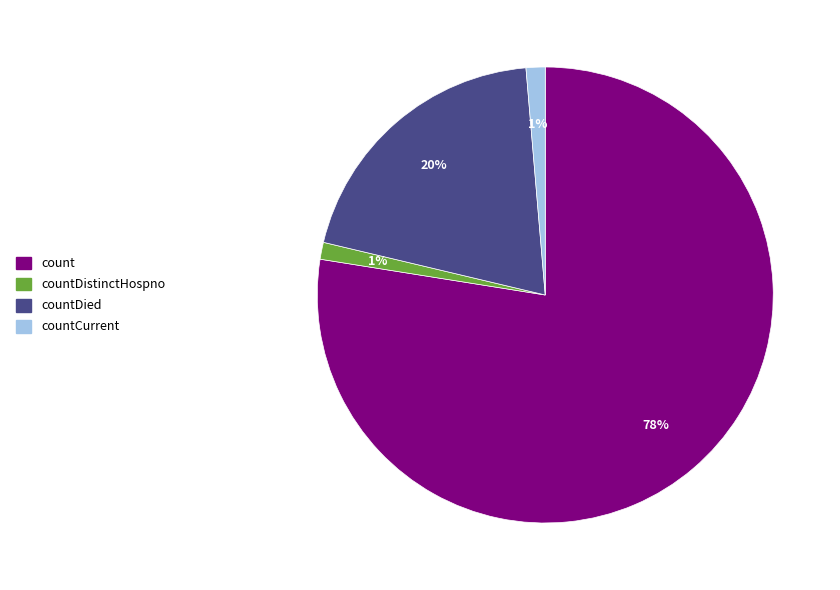

How many slices are in this pie chart?

4